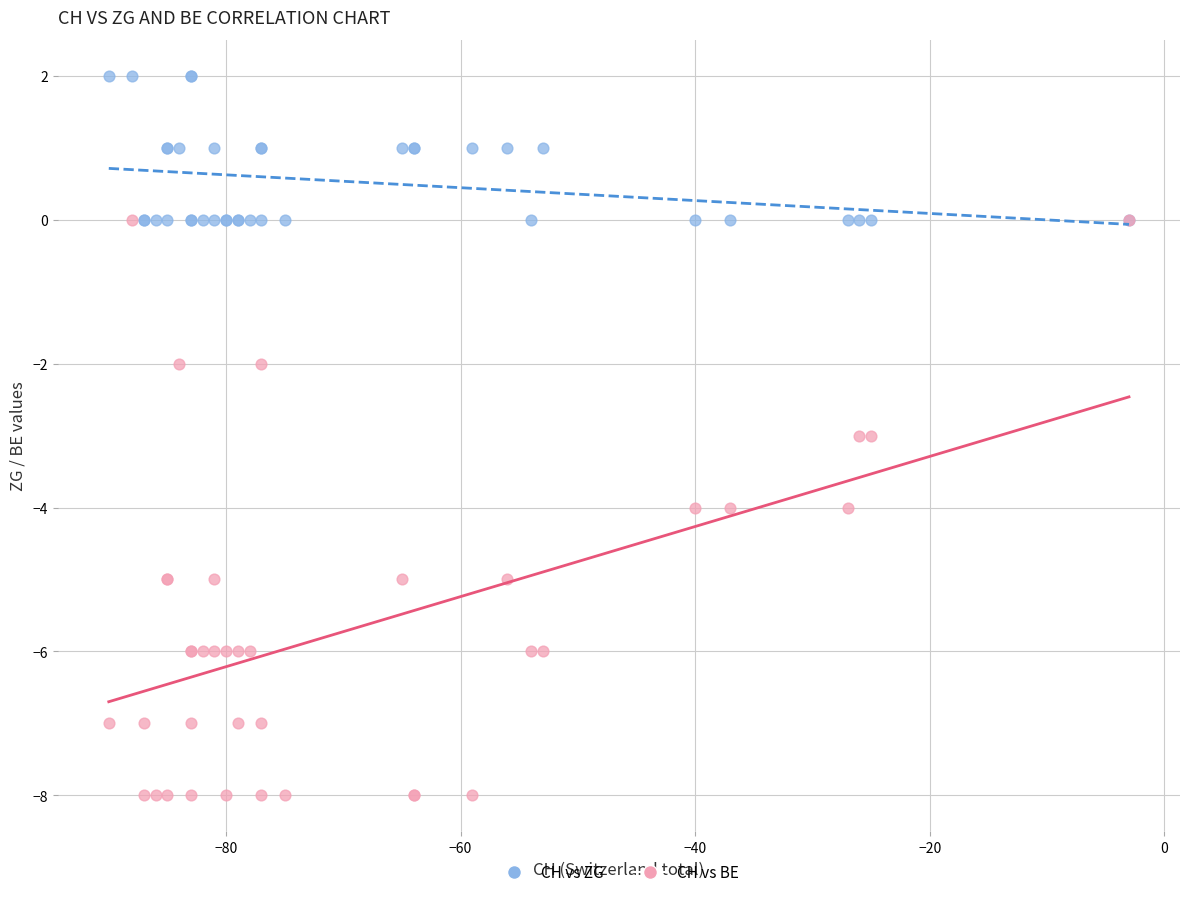

What are all the series names shown in the legend?

CH vs ZG, CH vs BE